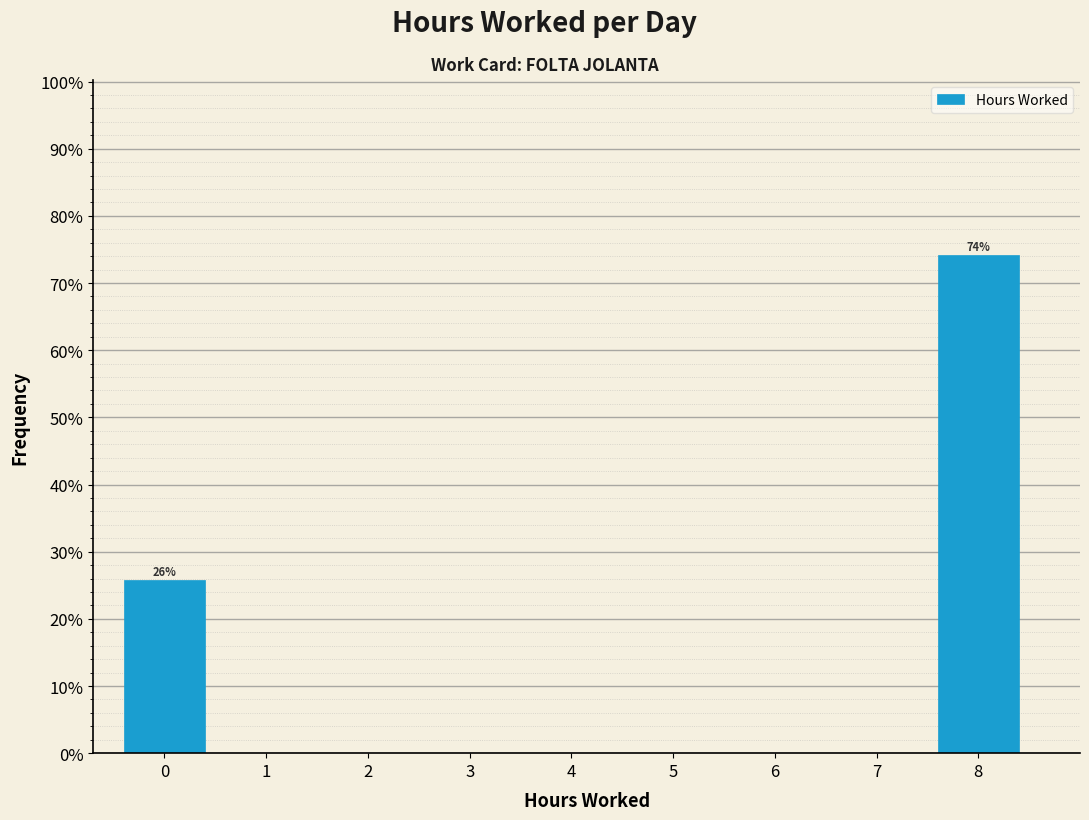

Reading left to right, extract all data points from this chart.

0=25.8	1=0.0	2=0.0	3=0.0	4=0.0	5=0.0	6=0.0	7=0.0	8=74.2